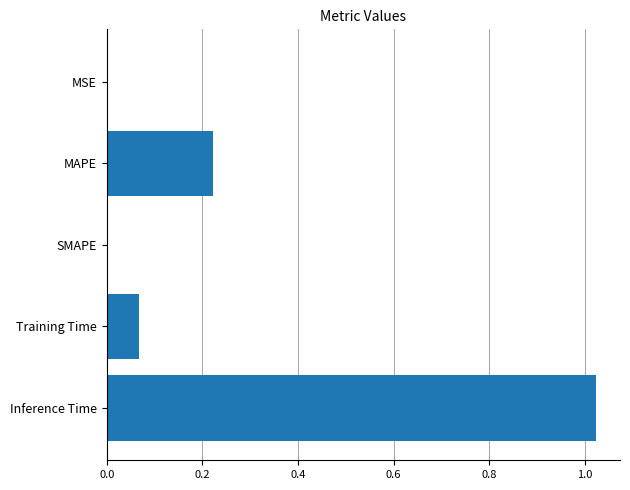

What is the change in value from MAPE to Inference Time?

+0.8